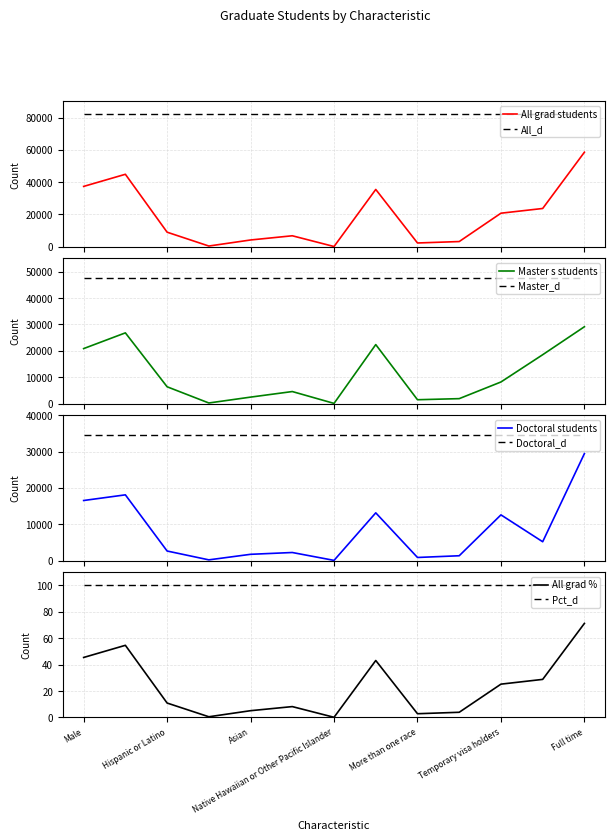

What value does the Master s students series have at Unknown ethnicity and race?

1884